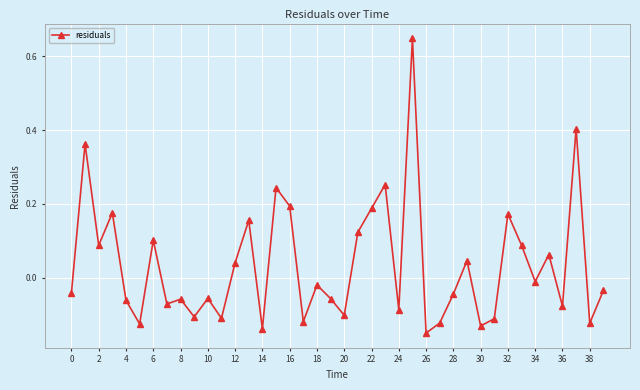

True or false: there are more than 1 points higher than both neighbors.

True